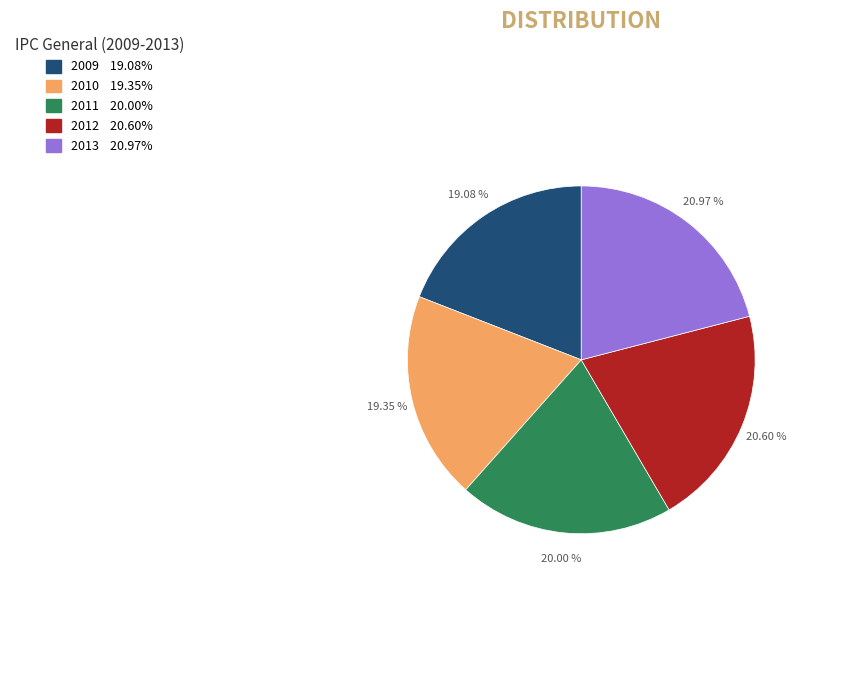

The 2009 slice represents 19% of the pie. True or false?

True